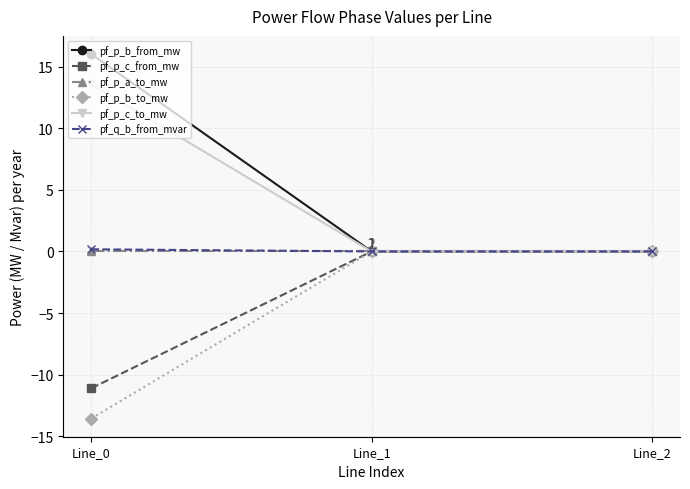

What is the greatest value displayed?

16.0